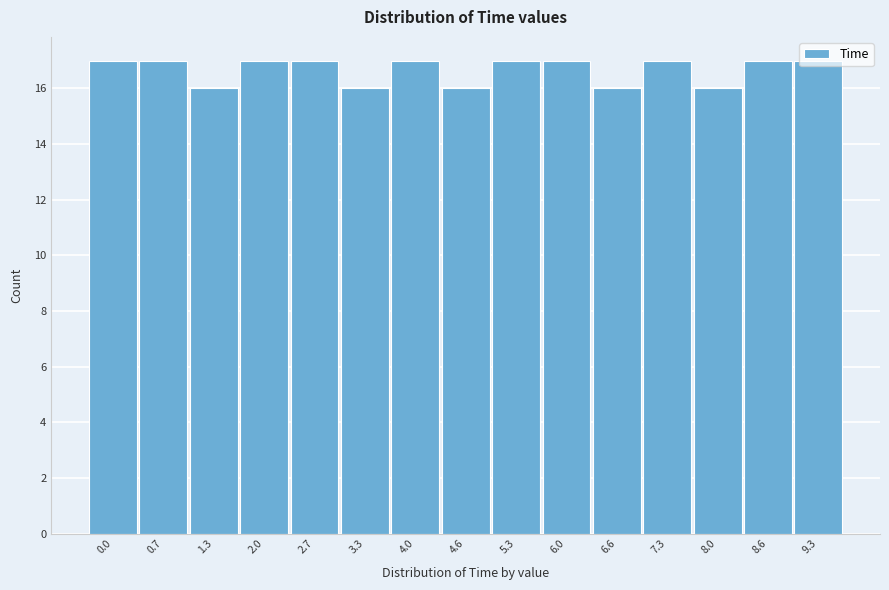

What is the ratio of the value at 2.7 to the value at 3.3?

1.1